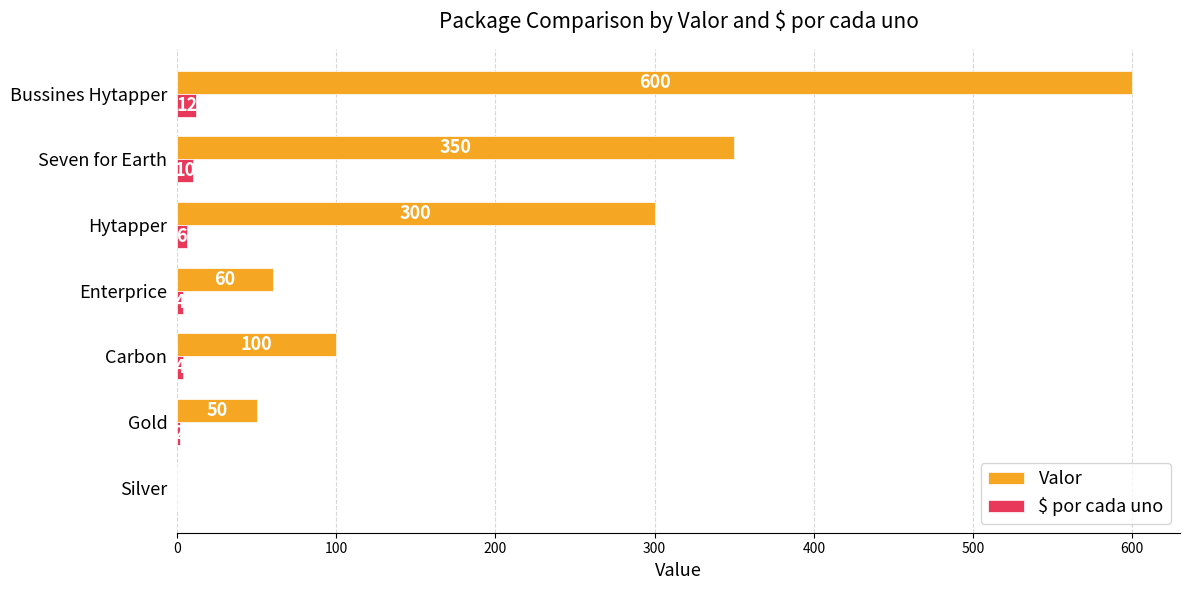

How many data points does each series have?

7